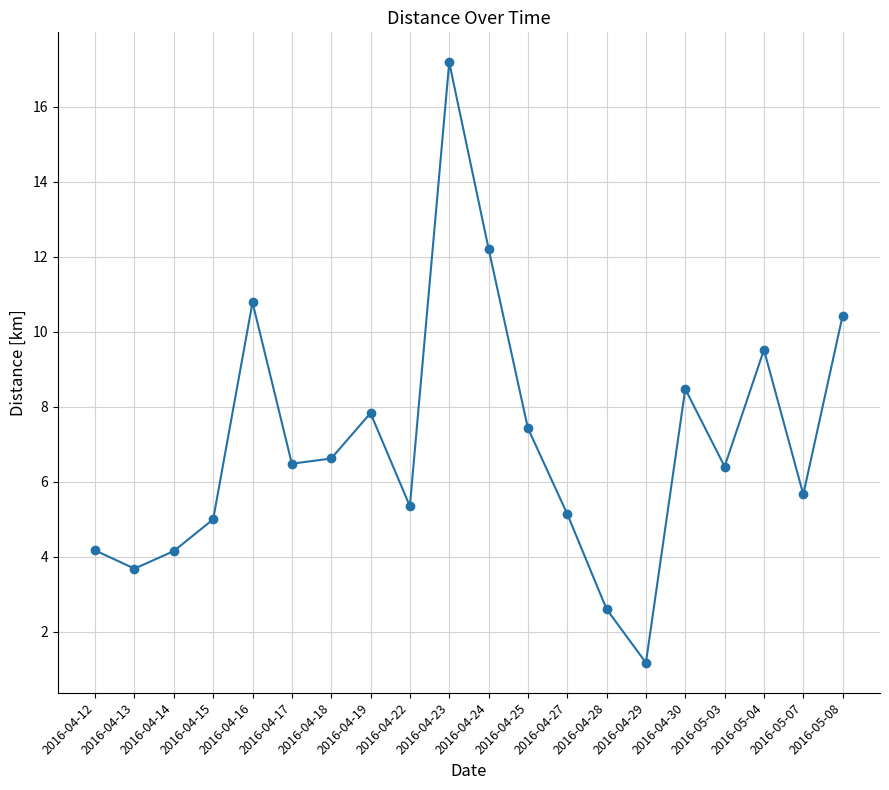

How many data points are above 6?

11